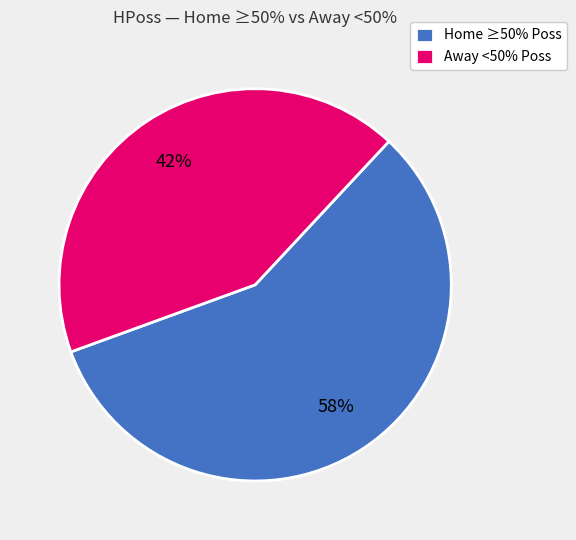

What is the largest slice in the pie chart?

Home ≥50% Poss